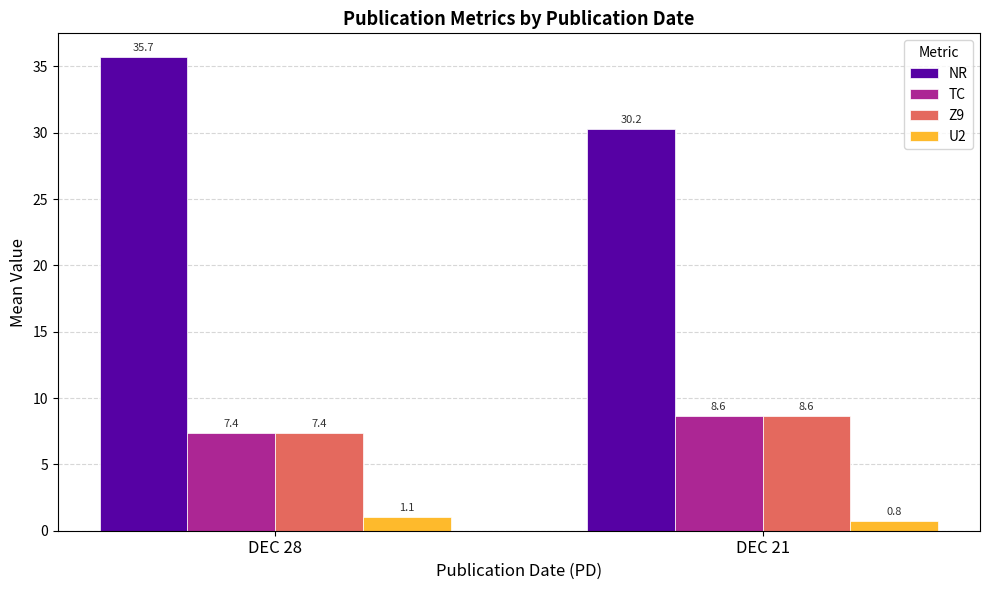

What is the spread (max minus min) of values at DEC 21?

29.5